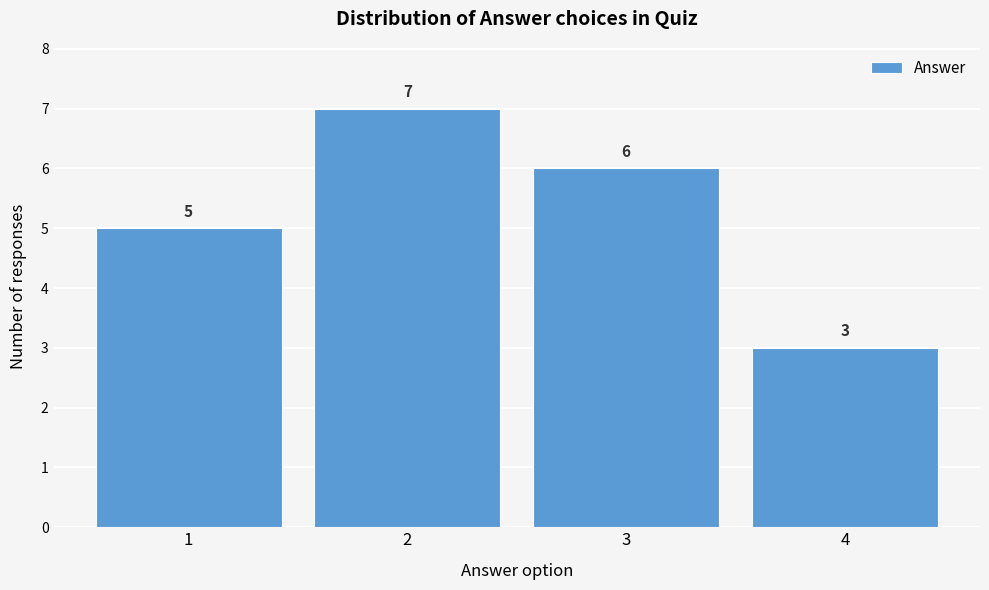

What is the height of the bar covering 2.5 to 3.5 on the x-axis?

6